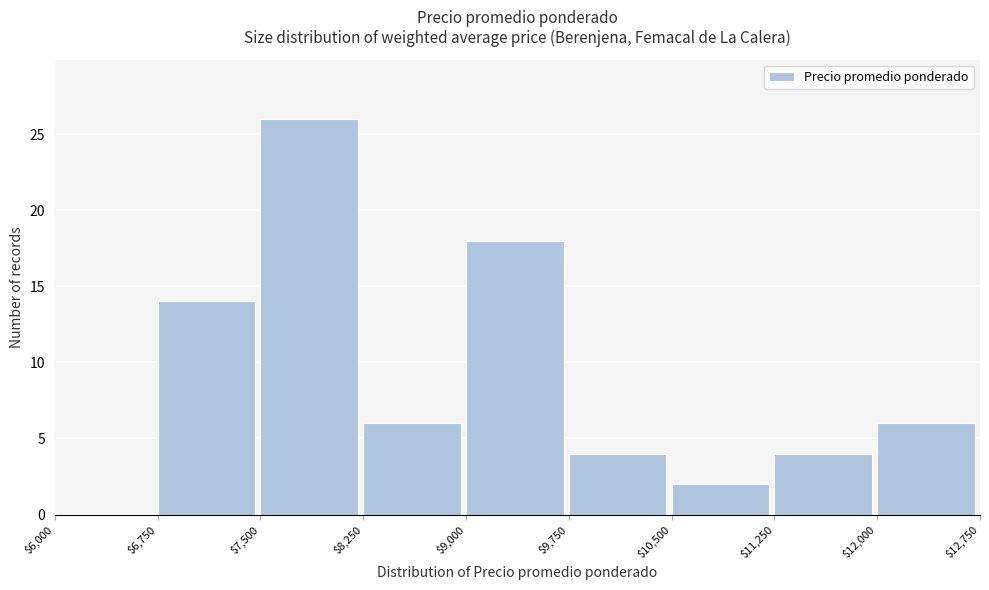

Reading left to right, list every bar in this chart as the range it spans on the x-axis followed by its height. The values are not printed on the chart, so give them approximately, as read against the axis.

$6,000 to $6,750: 0
$6,750 to $7,500: 14
$7,500 to $8,250: 26
$8,250 to $9,000: 6
$9,000 to $9,750: 18
$9,750 to $10,500: 4
$10,500 to $11,250: 2
$11,250 to $12,000: 4
$12,000 to $12,750: 6